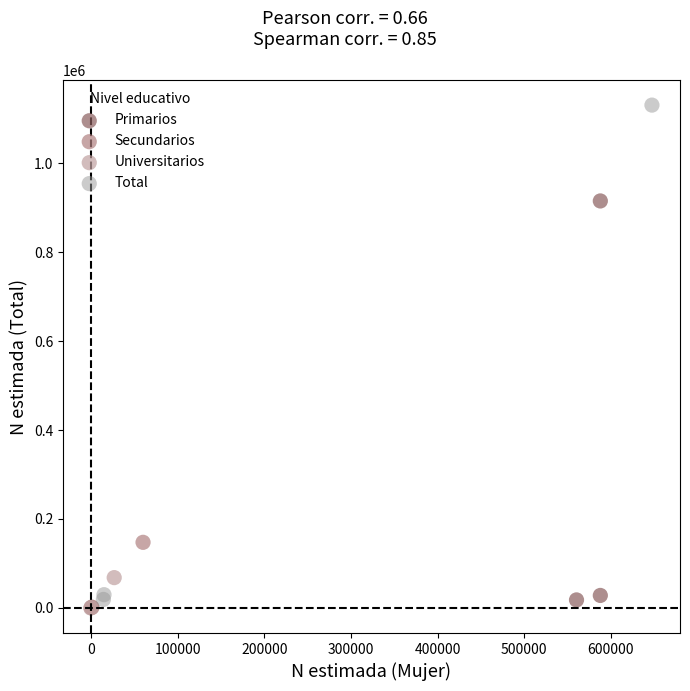

What are all the series names shown in the legend?

Primarios, Secundarios, Universitarios, Total